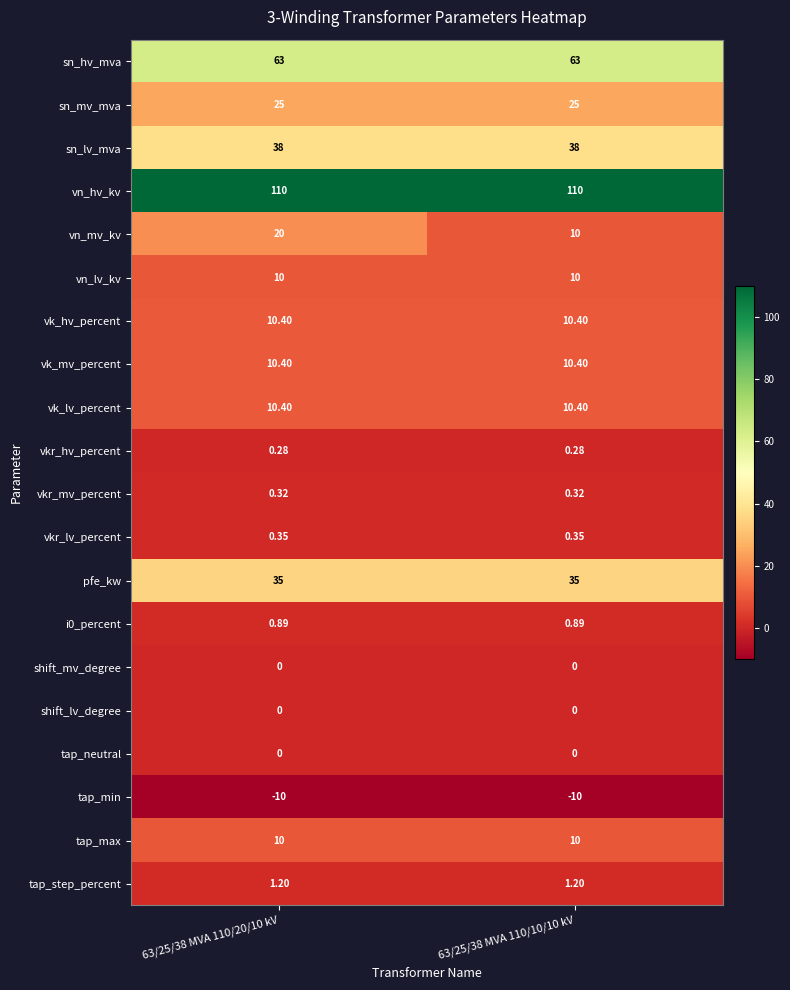

How many categories are shown in the chart?

2